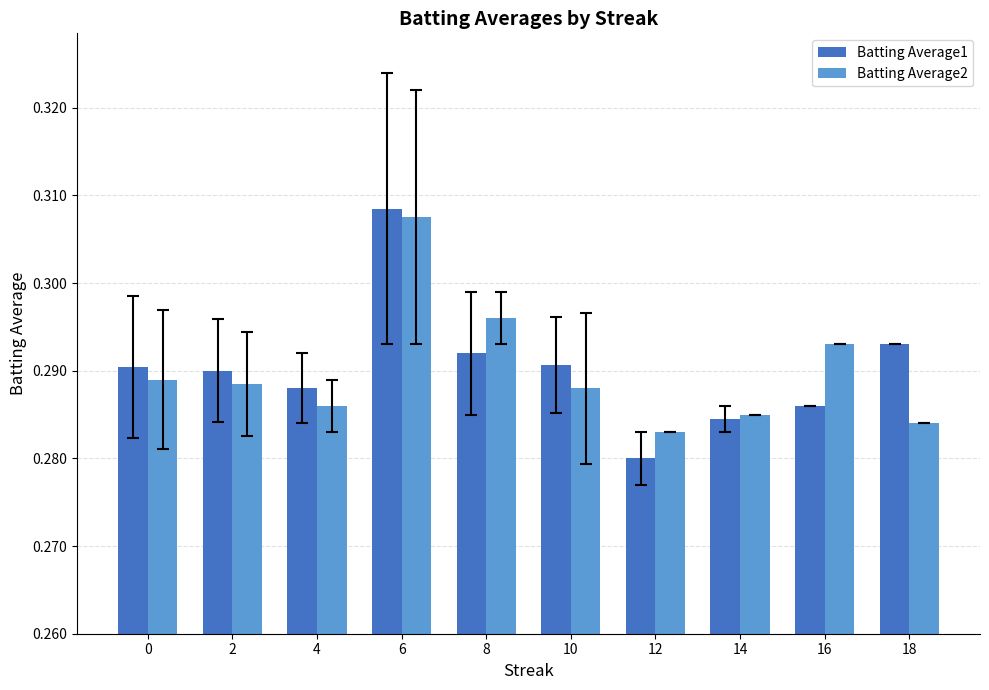

At 4, list the series in order from largest to smallest.

Batting Average1, Batting Average2